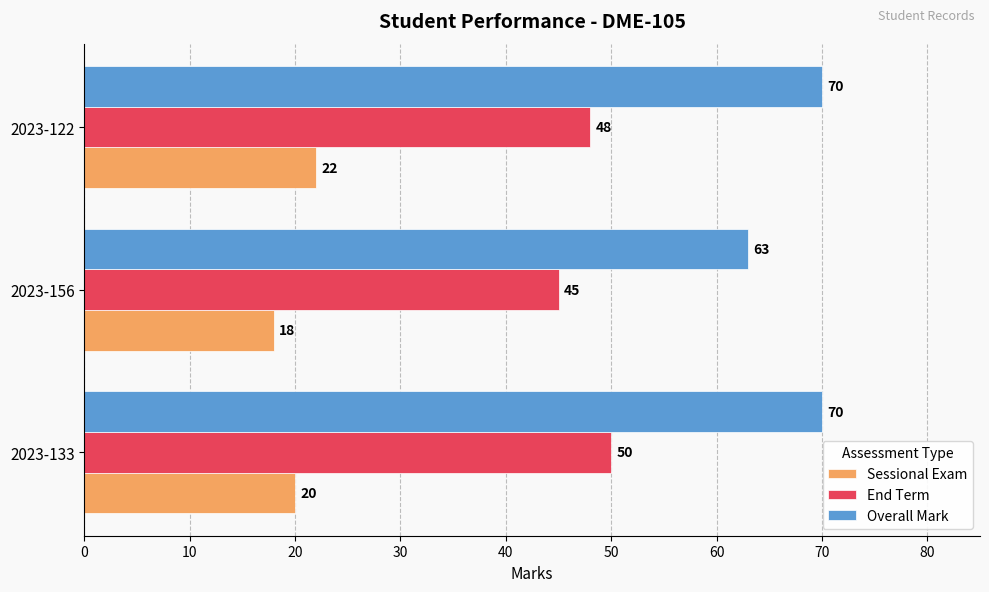

Rank the series by their maximum value, from highest to lowest.

Overall Mark, End Term, Sessional Exam